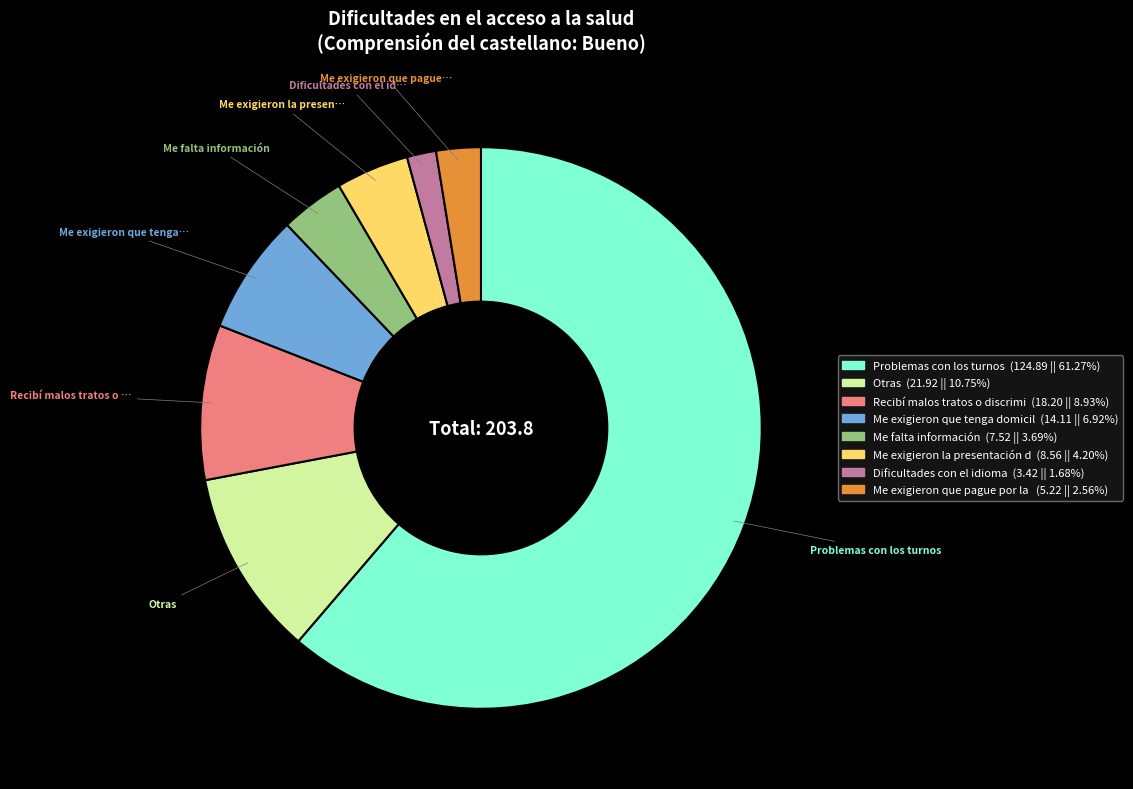

Does any single category account for the majority?

Yes